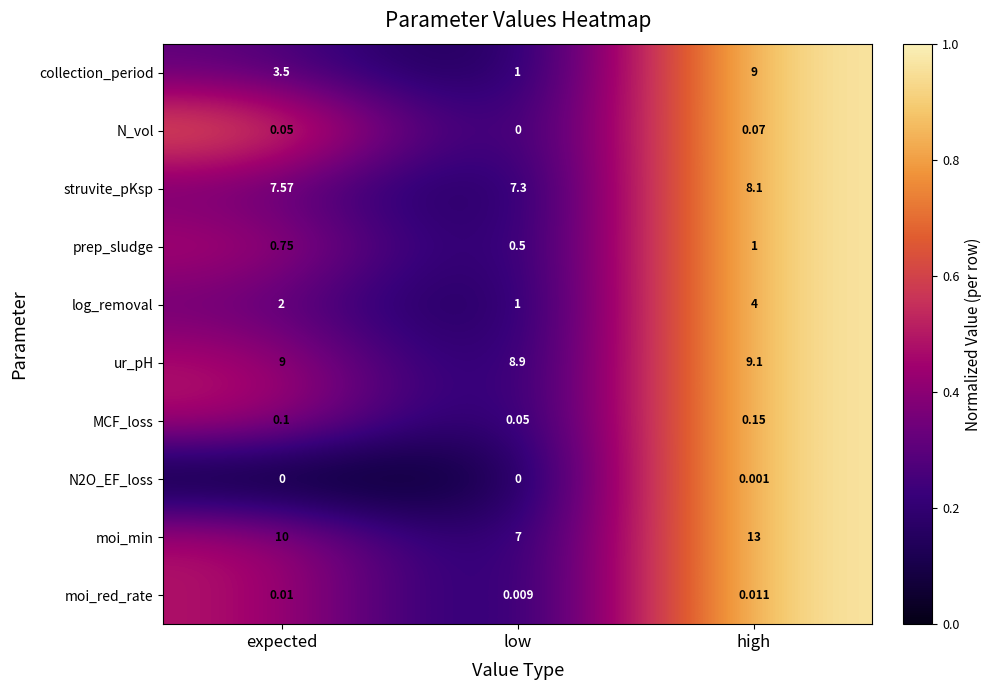

List the series in order of their peak value, highest first.

moi_min, ur_pH, collection_period, struvite_pKsp, log_removal, prep_sludge, MCF_loss, N_vol, moi_red_rate, N2O_EF_loss